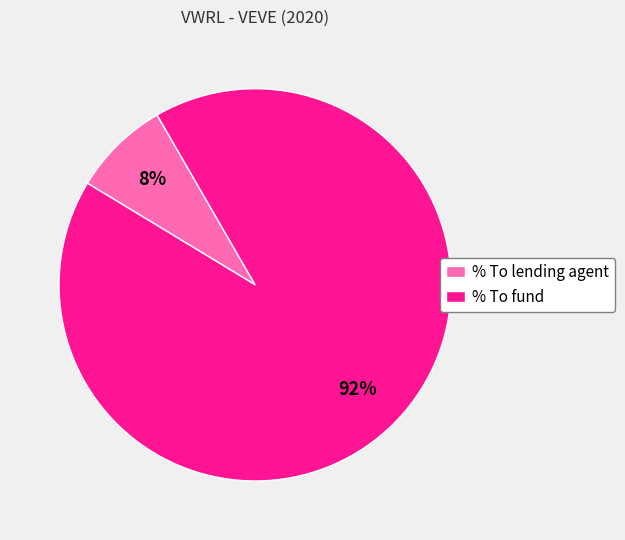

Does % To fund account for over 50% of the chart?

Yes